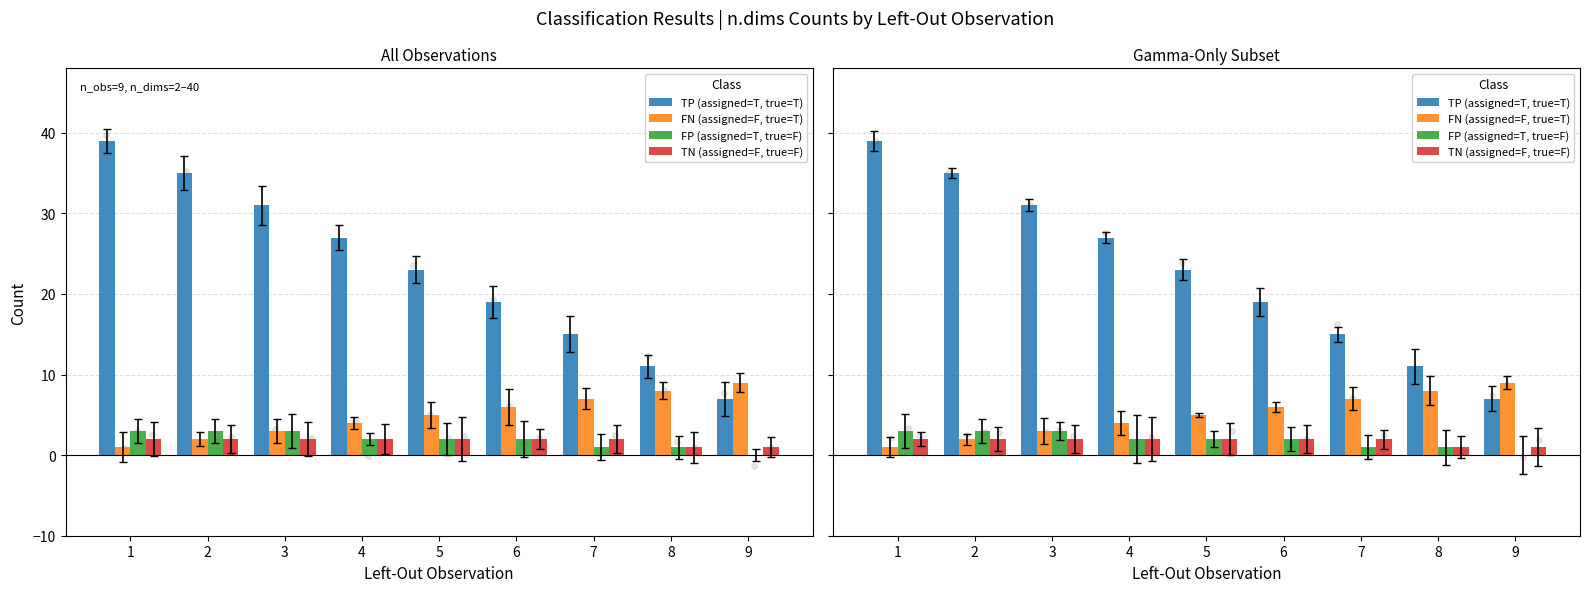

What are all the series names shown in the legend?

TP (assigned=T, true=T), FN (assigned=F, true=T), FP (assigned=T, true=F), TN (assigned=F, true=F)